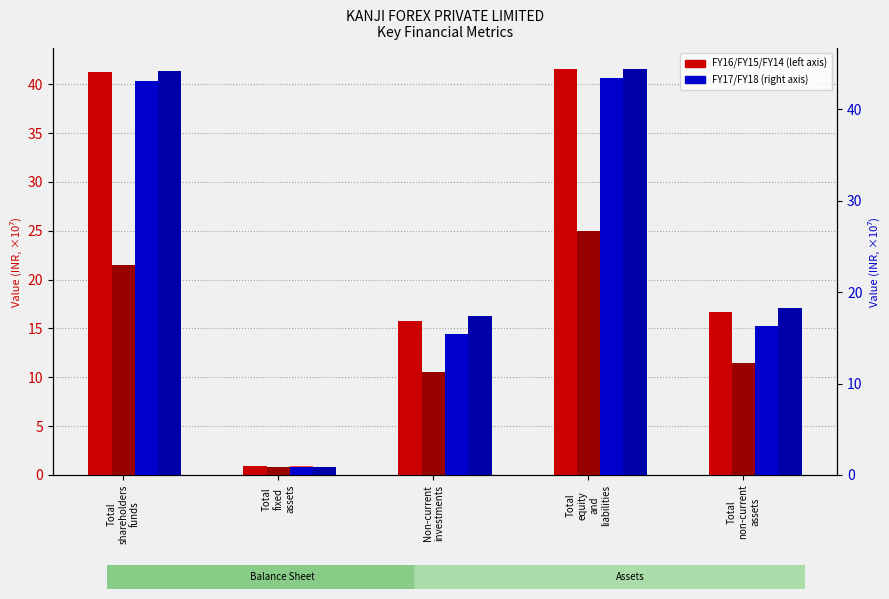

What is the minimum value shown in the chart?

0.9